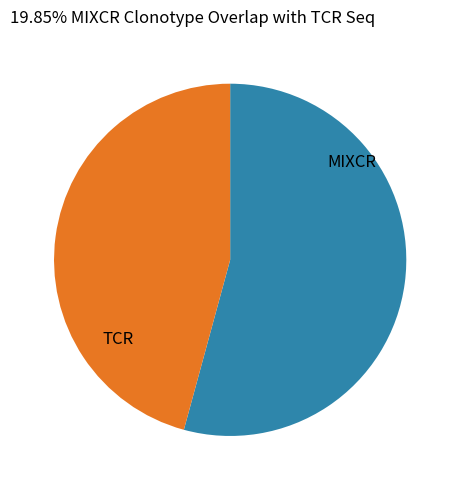

What is the smallest slice in the pie chart?

TCR